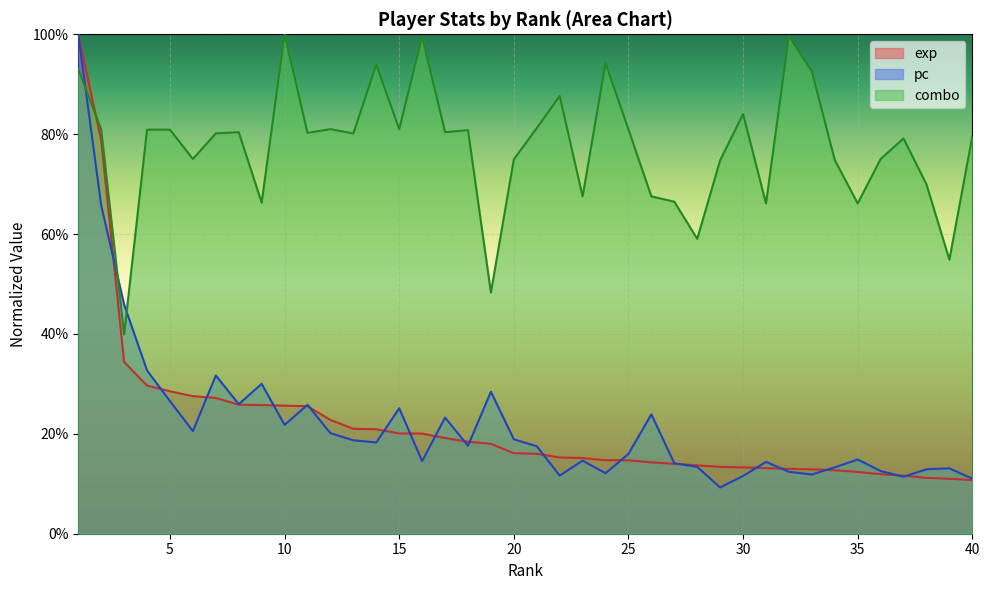

What is the difference between the maximum and minimum values in the pc series?

0.9